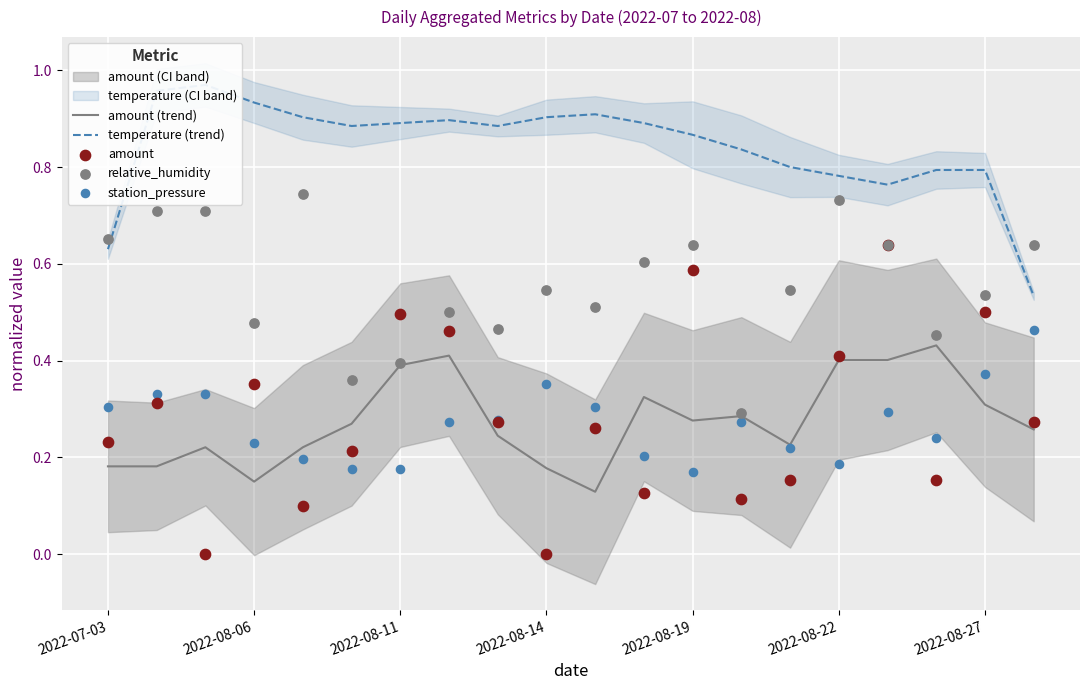

Which series contains the lowest Y value?

amount